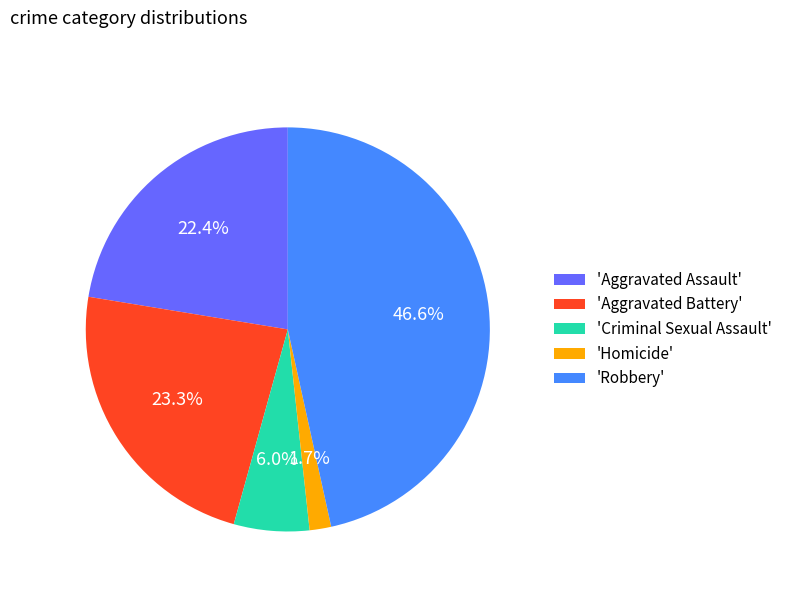

Is there any slice that represents more than half of the pie?

No